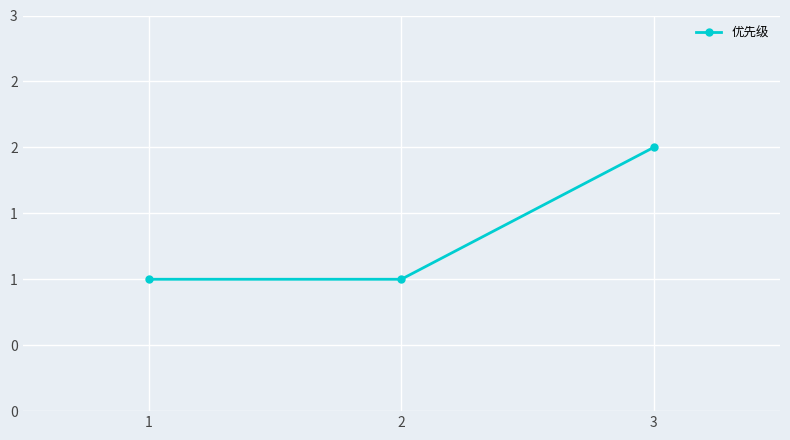

The value at 2 is 1. True or false?

True